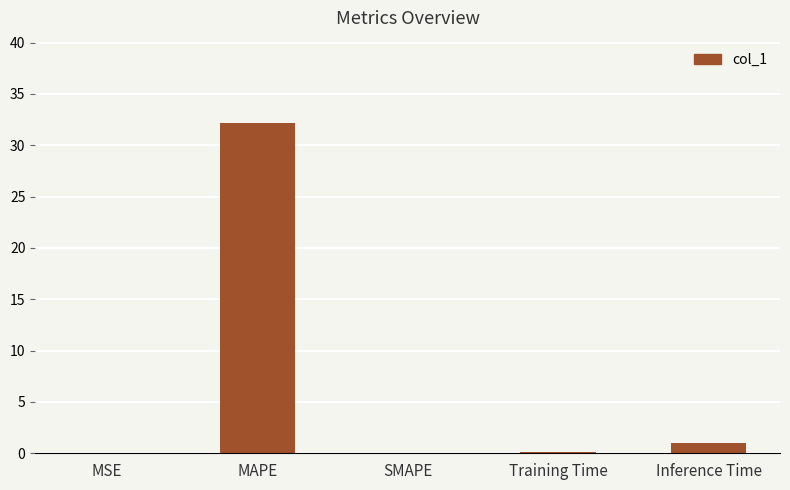

The value at SMAPE is 0.0. True or false?

True